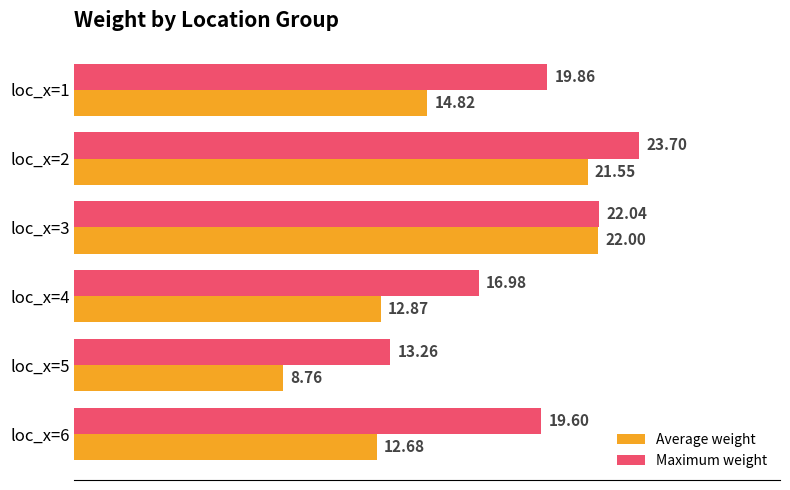

List the series in order of their peak value, lowest first.

Average weight, Maximum weight